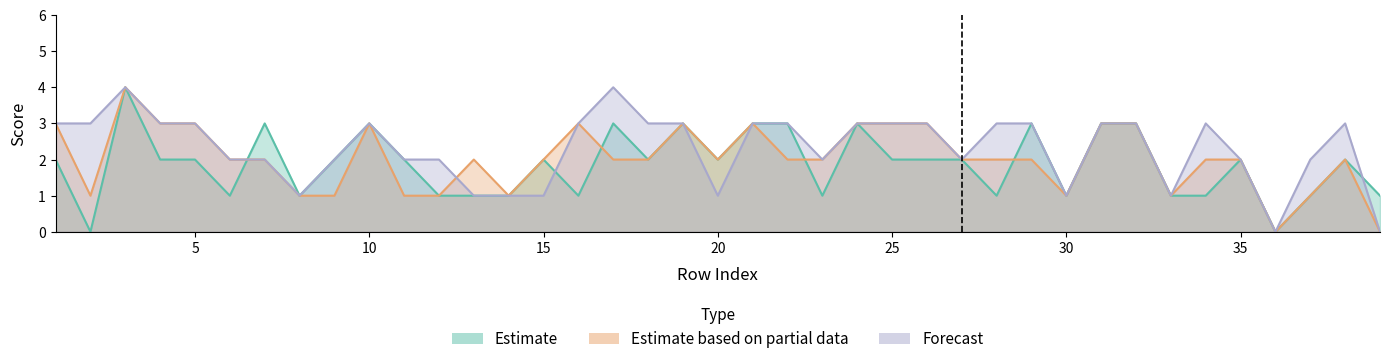

List the series in order of their peak value, lowest first.

col_3, col_4, col_5